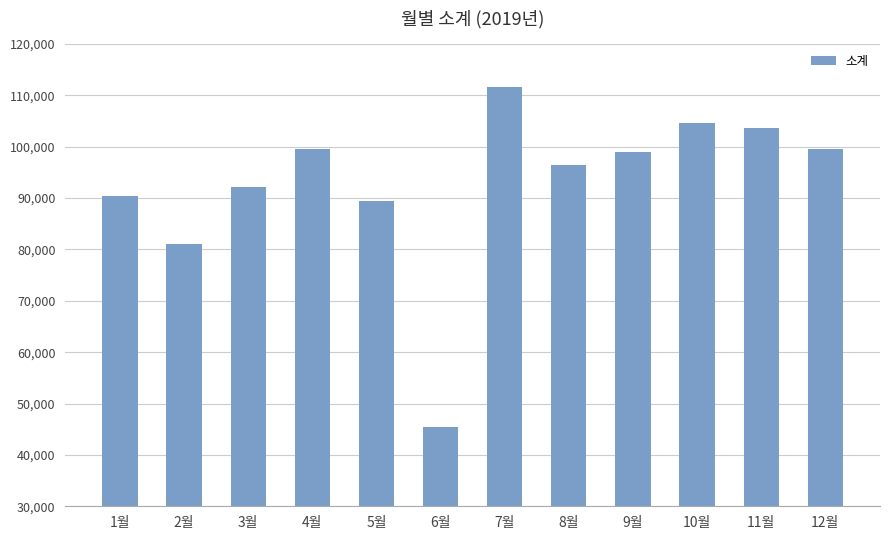

Does the chart contain any negative values?

No